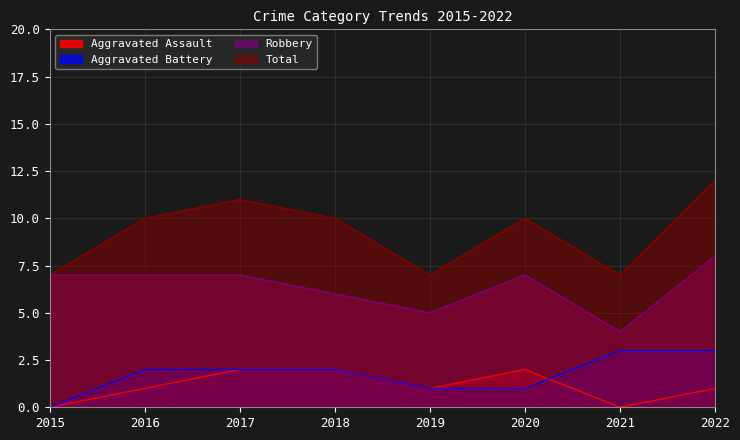

Reading left to right, what are all the values shown in this chart?

Aggravated Assault: 0	1	2	2	1	2	0	1
Aggravated Battery: 0	2	2	2	1	1	3	3
Robbery: 7	7	7	6	5	7	4	8
Total: 7	10	11	10	7	10	7	12